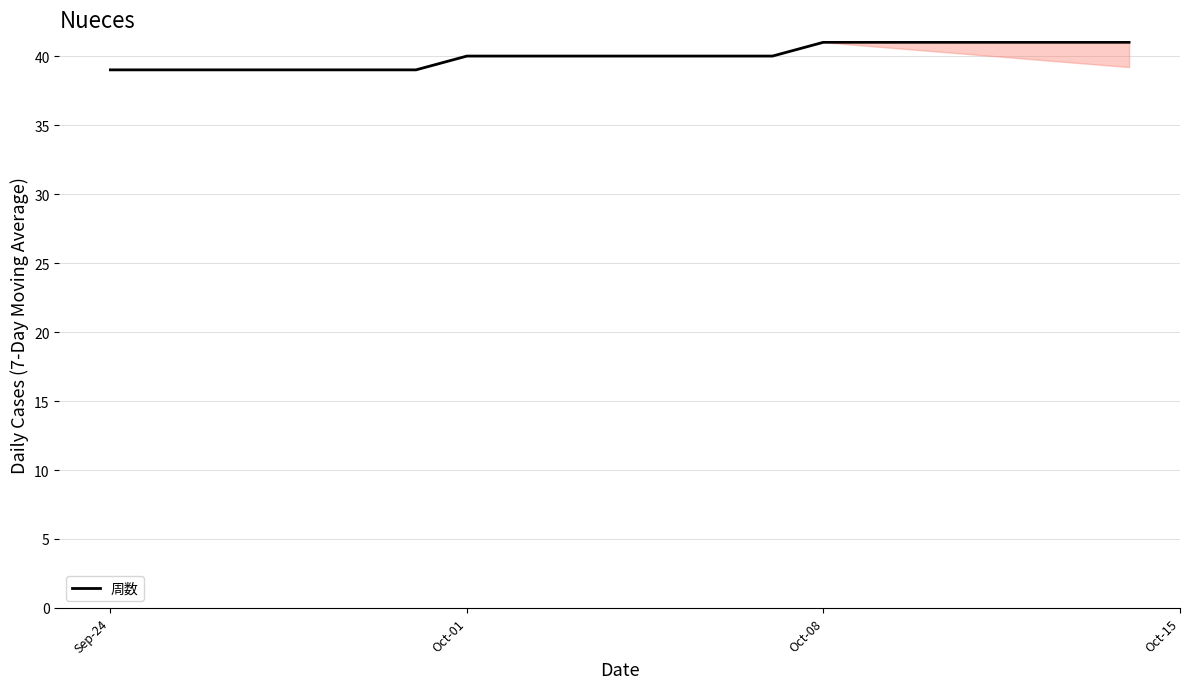

What is the maximum value shown in the chart?

41